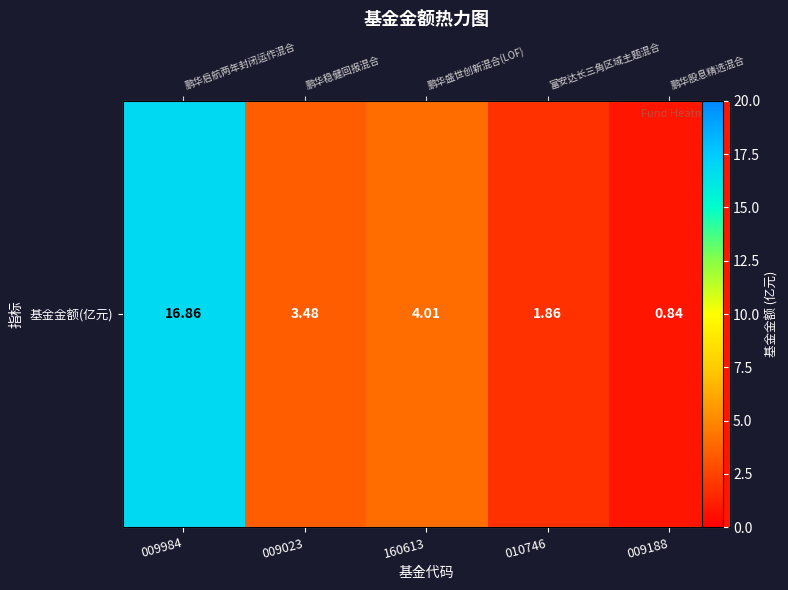

At which label does the data first exceed 3?

009984